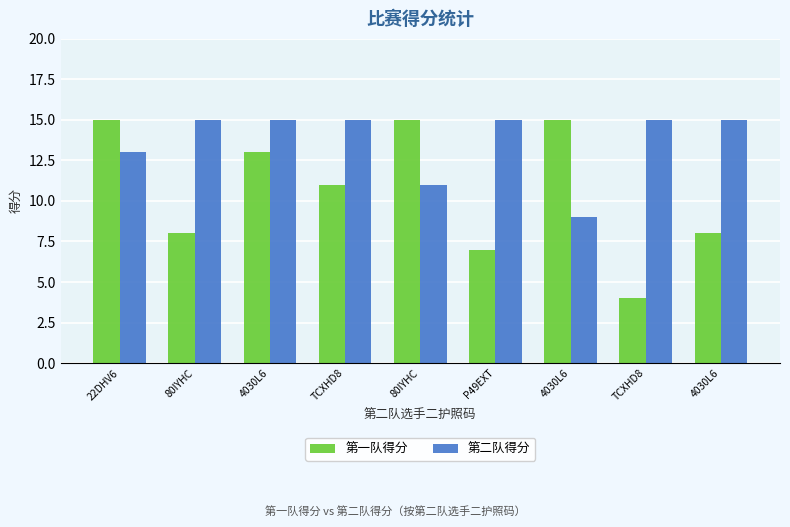

At 80IYHC, list the series in order from smallest to largest.

第一队得分, 第二队得分